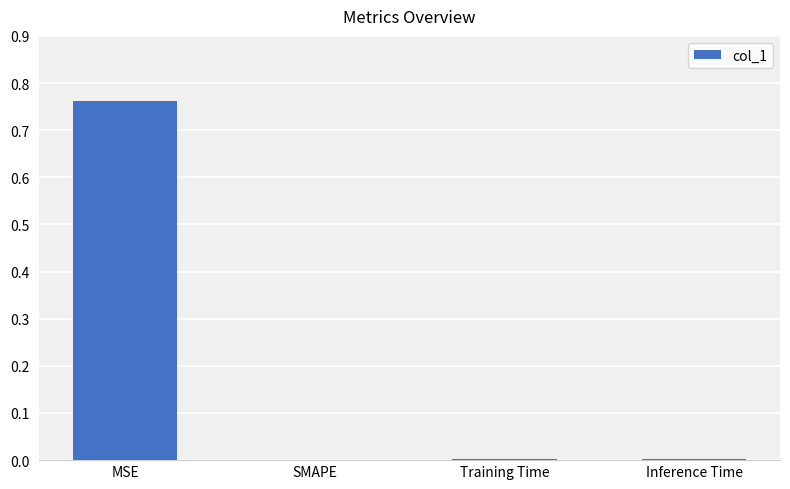

Is it true that the value at MSE is 0.5?

False